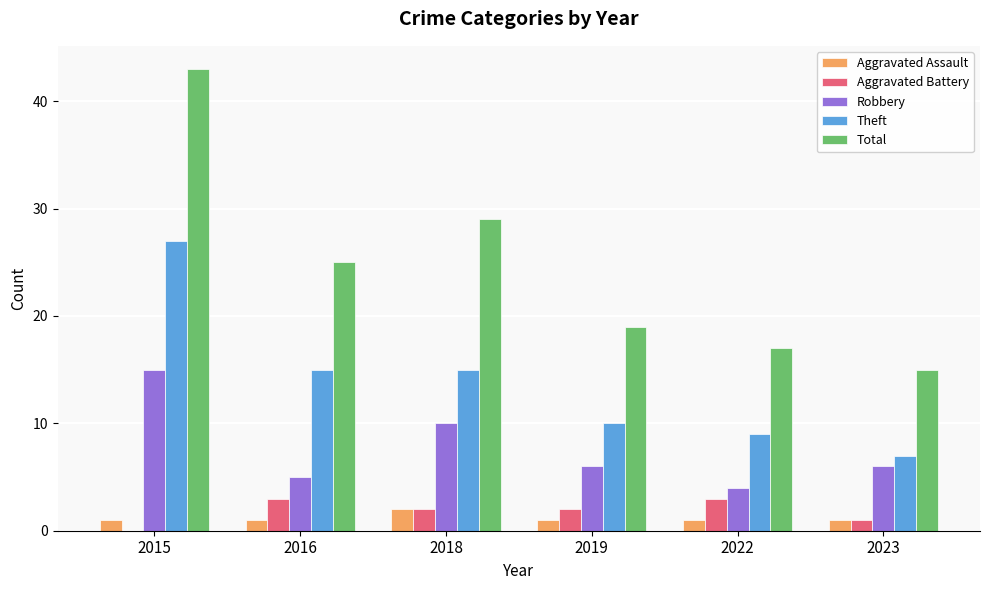

Which series has the largest range (max minus min)?

Total